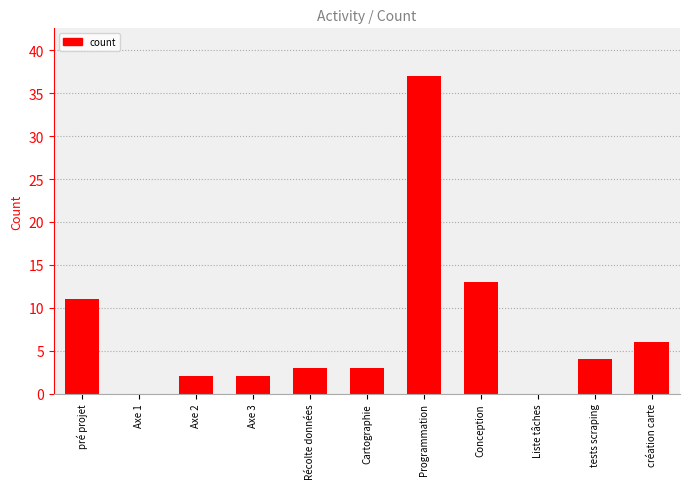

Reading right to left, list all the values displayed in this chart.

création carte=6	tests scraping=4	Liste tâches=0	Conception=13	Programmation=37	Cartographie=3	Récolte données=3	Axe 3=2	Axe 2=2	Axe 1=0	pré projet=11